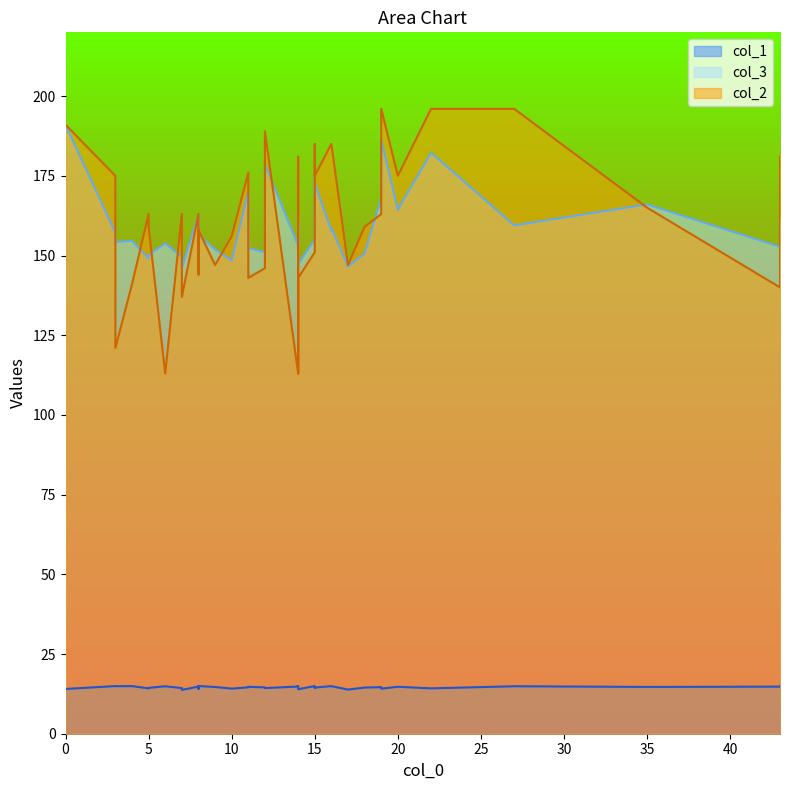

How many data points in col_3 are above 155?

21